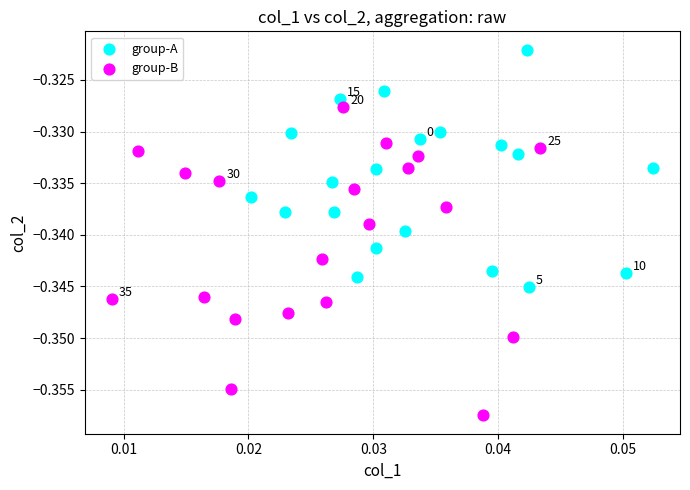

Which series contains the highest Y value?

group-A